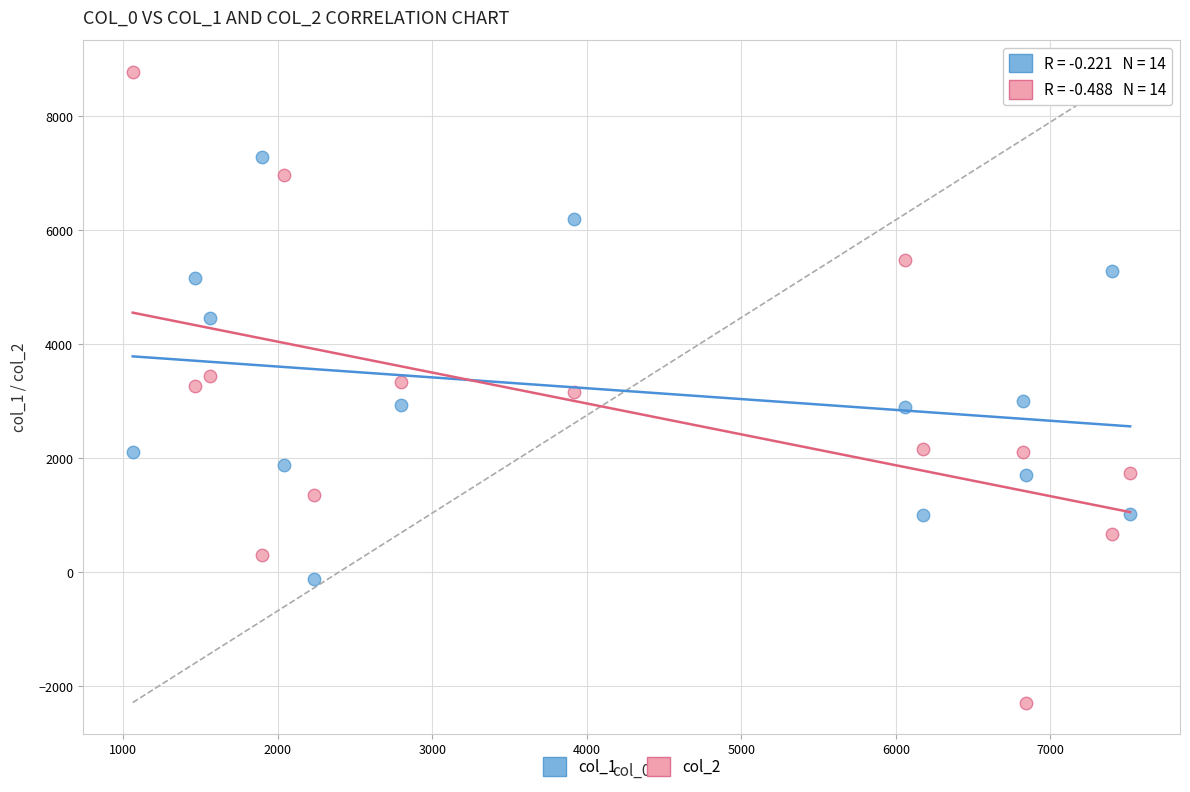

Which series reaches the minimum Y coordinate?

col_2